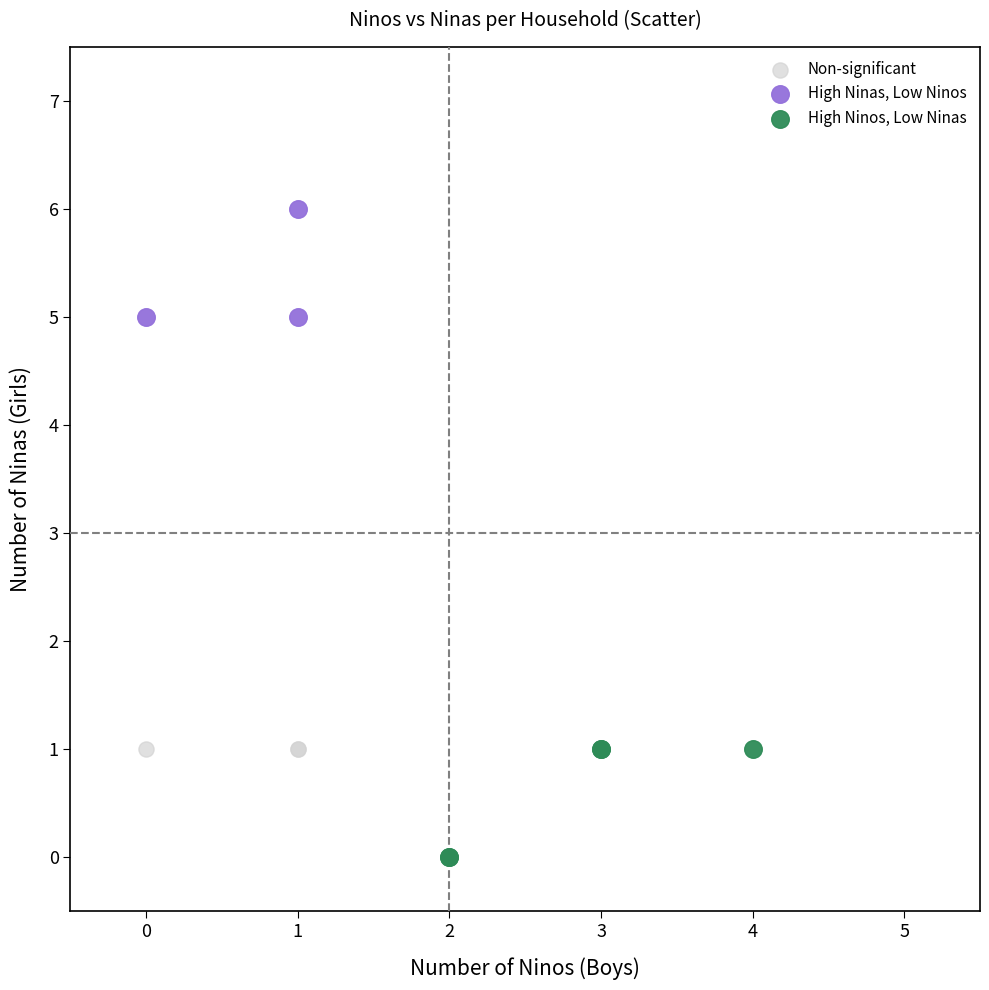

Which series reaches the maximum Y coordinate?

High Ninas, Low Ninos